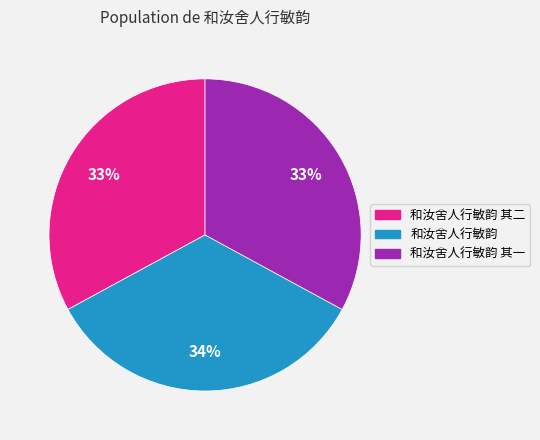

To the nearest percent, what is the average slice percentage?

33%